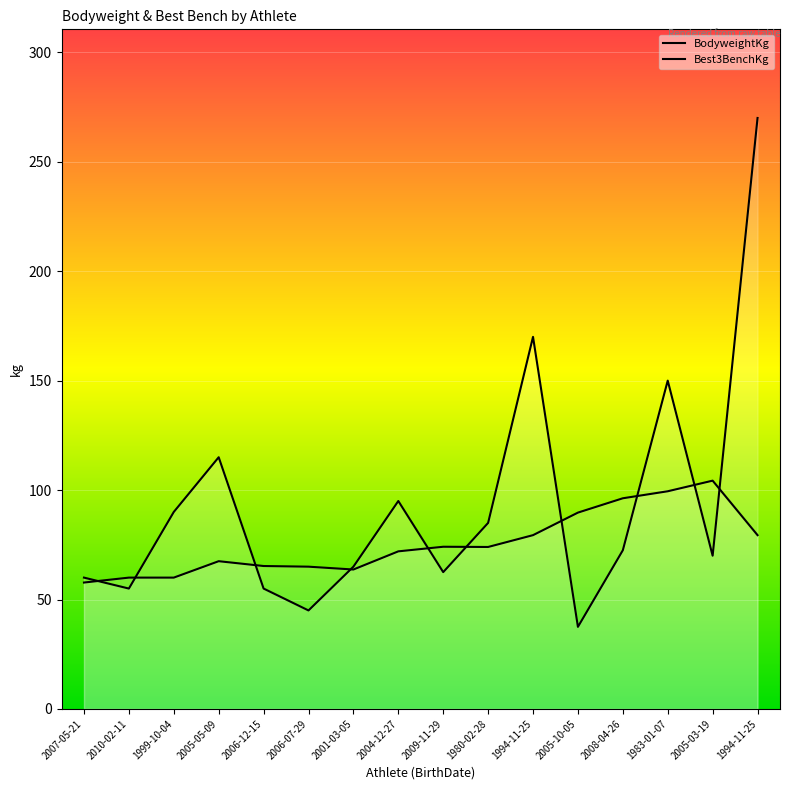

List the series in order of their peak value, lowest first.

BodyweightKg, Best3BenchKg